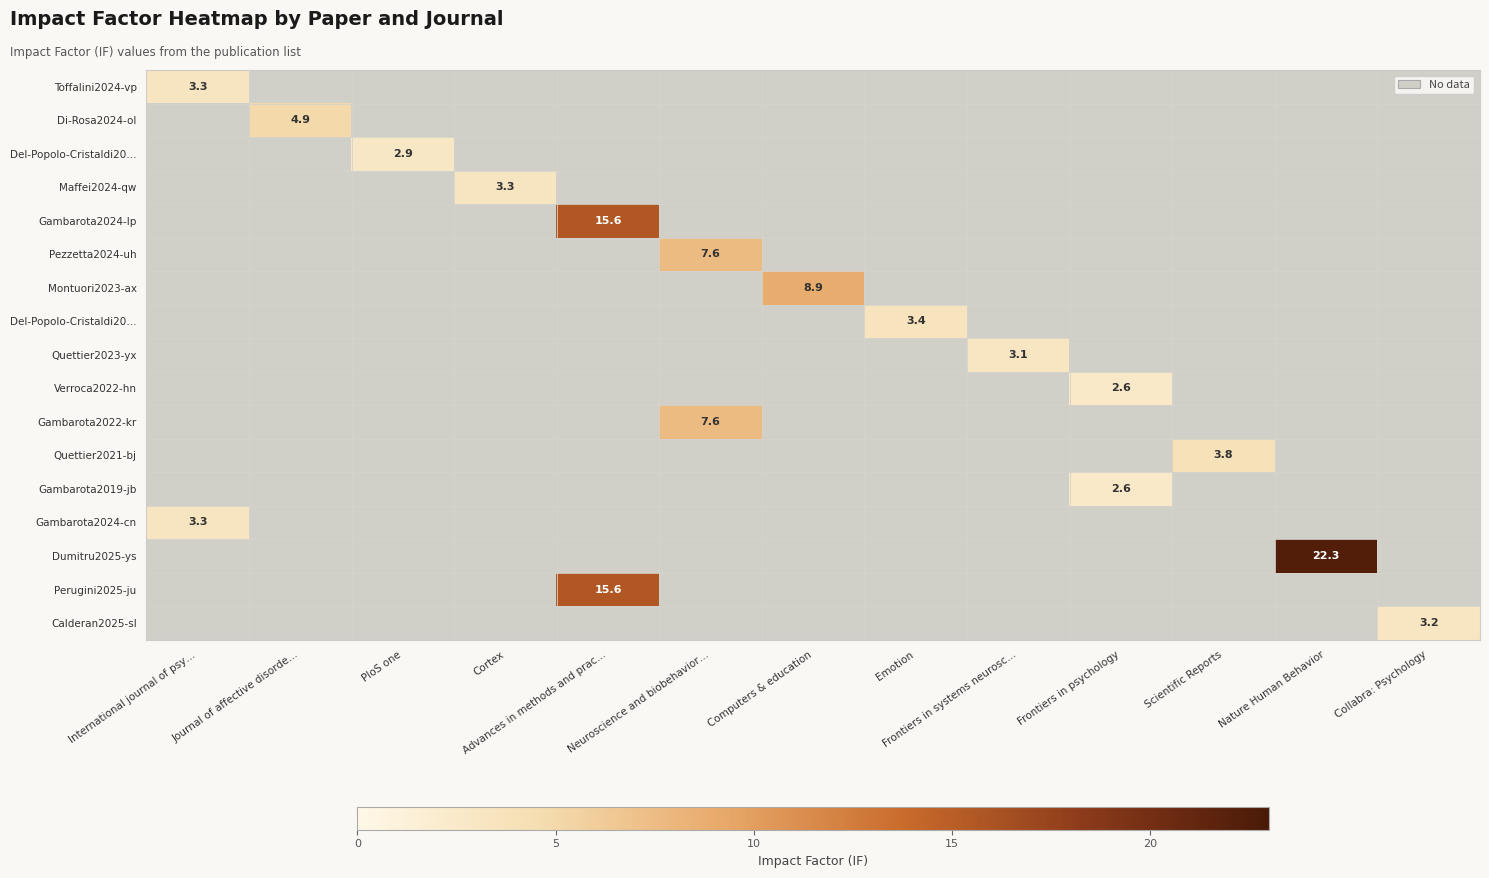

At how many categories does at least one series exceed 4?

5